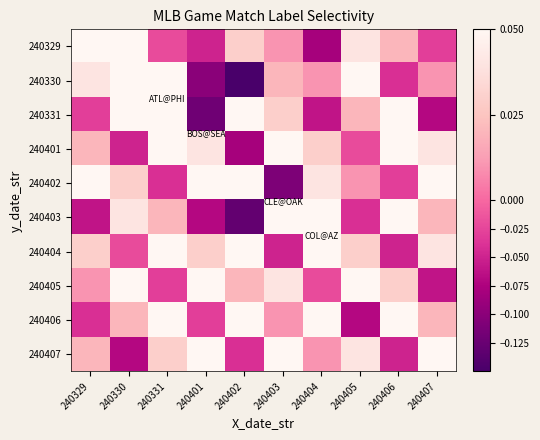

How many distinct data groups are displayed?

10